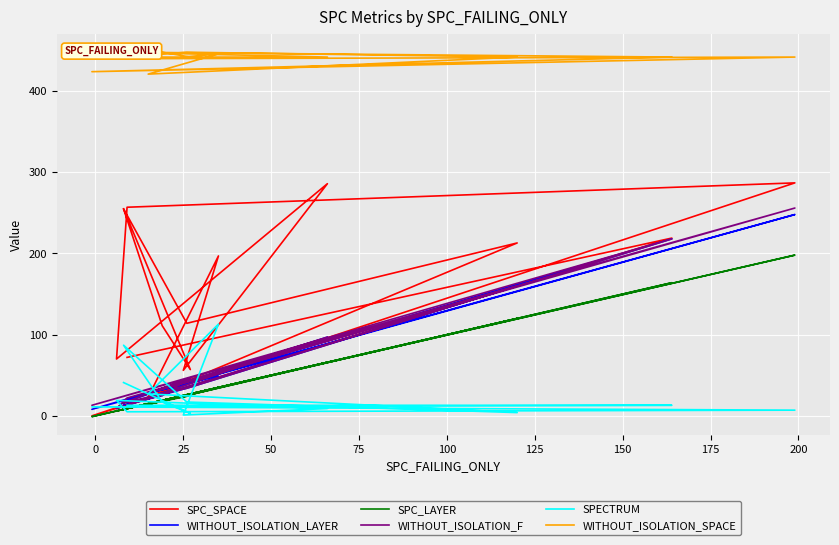

What are all the series names shown in the legend?

SPC_SPACE, WITHOUT_ISOLATION_LAYER, SPC_LAYER, WITHOUT_ISOLATION_F, SPECTRUM, WITHOUT_ISOLATION_SPACE